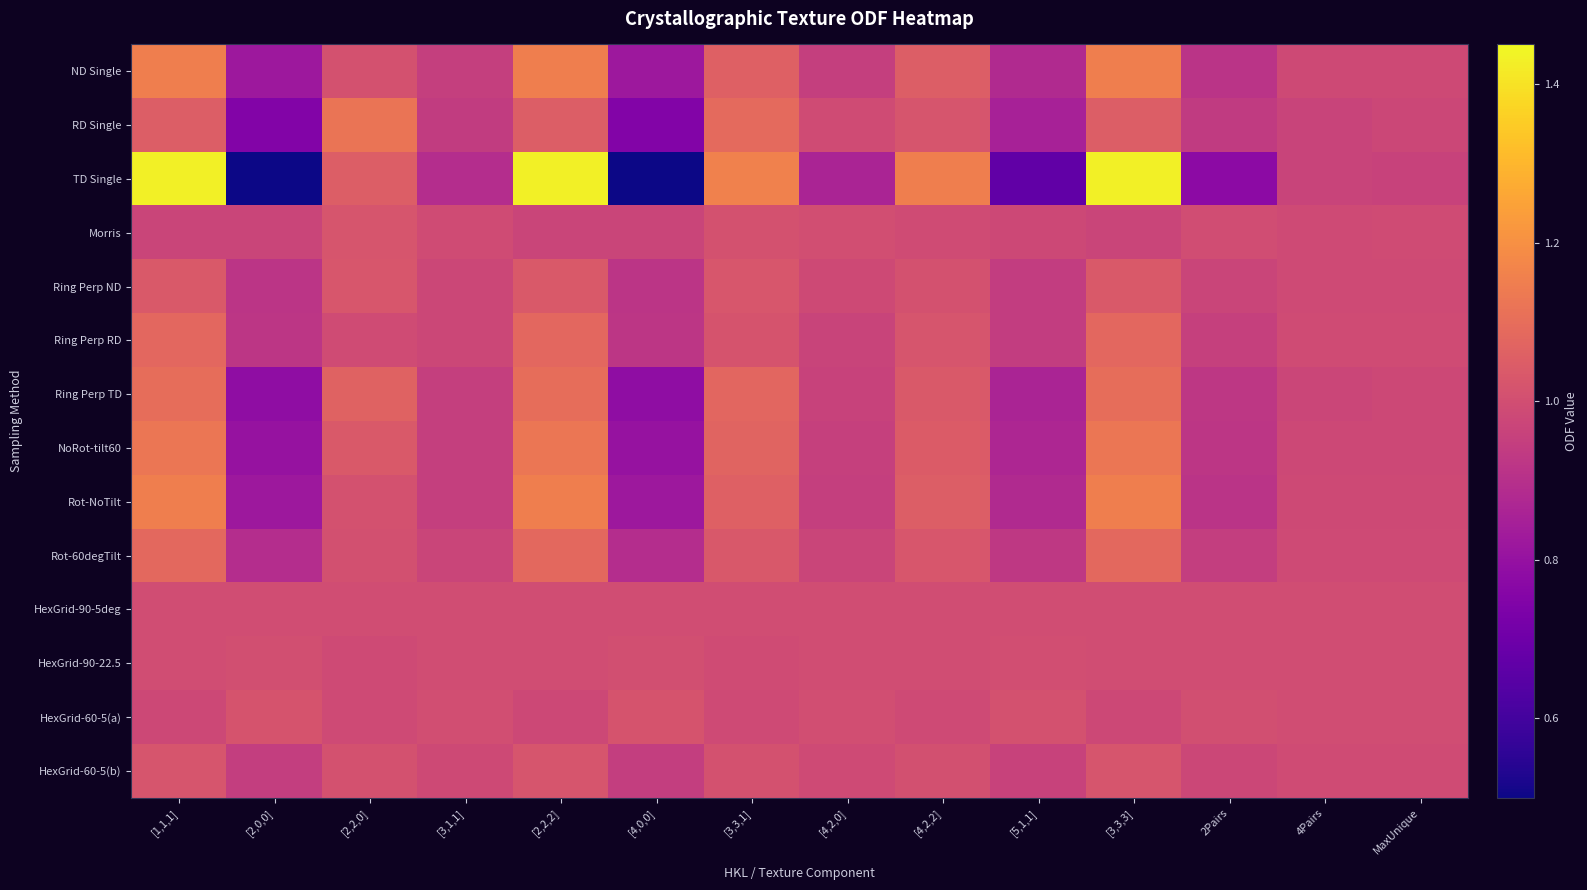

Which series changed the most between [2,0,0] and MaxUnique?

TD Single